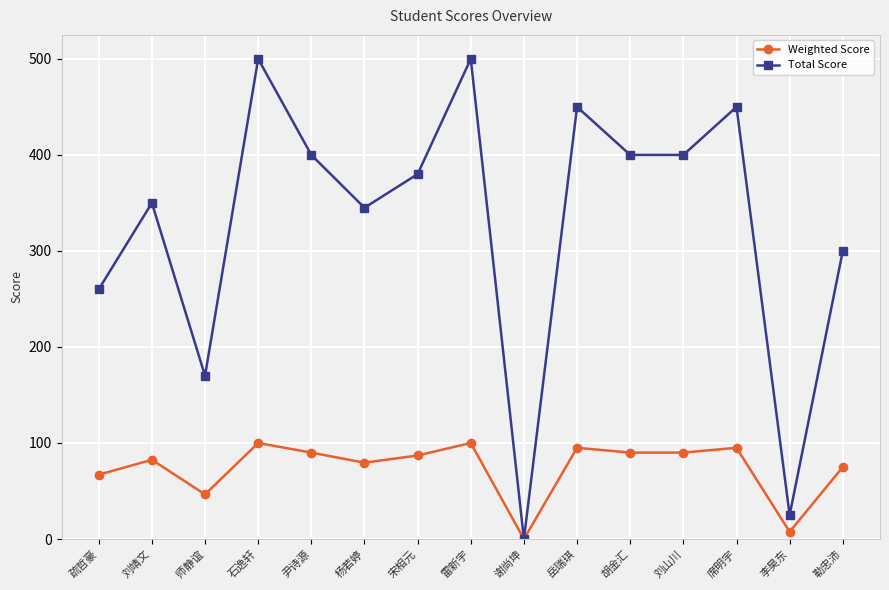

Is the value of Weighted Score at 勒忠沛 greater than the value of Total Score at 刘山川?

No